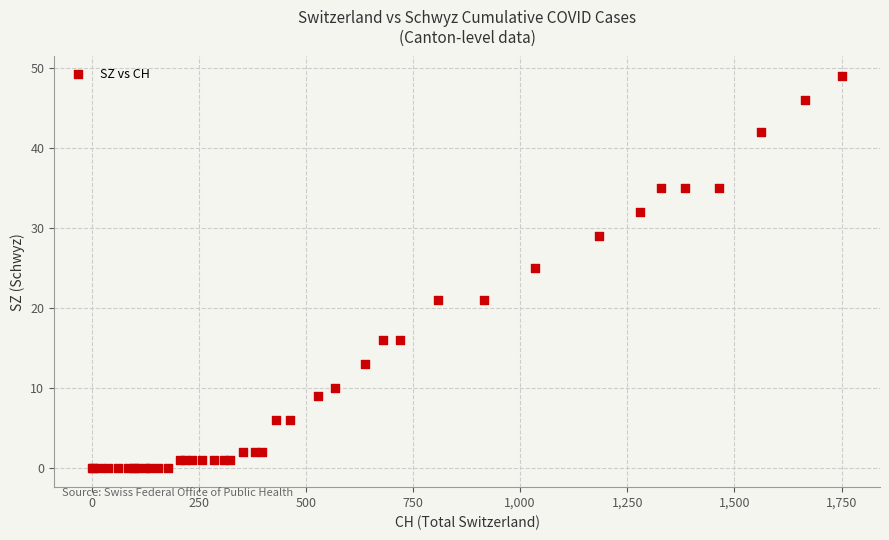

What Y value in the scatter plot is closest to 24?

25